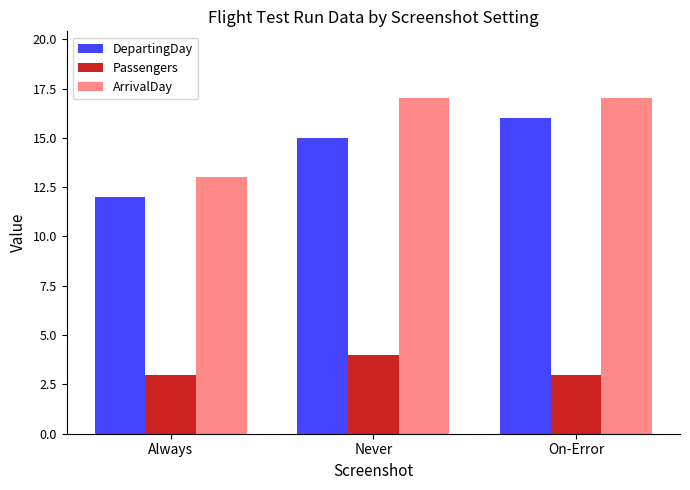

What is the spread (max minus min) of values at On-Error?

14